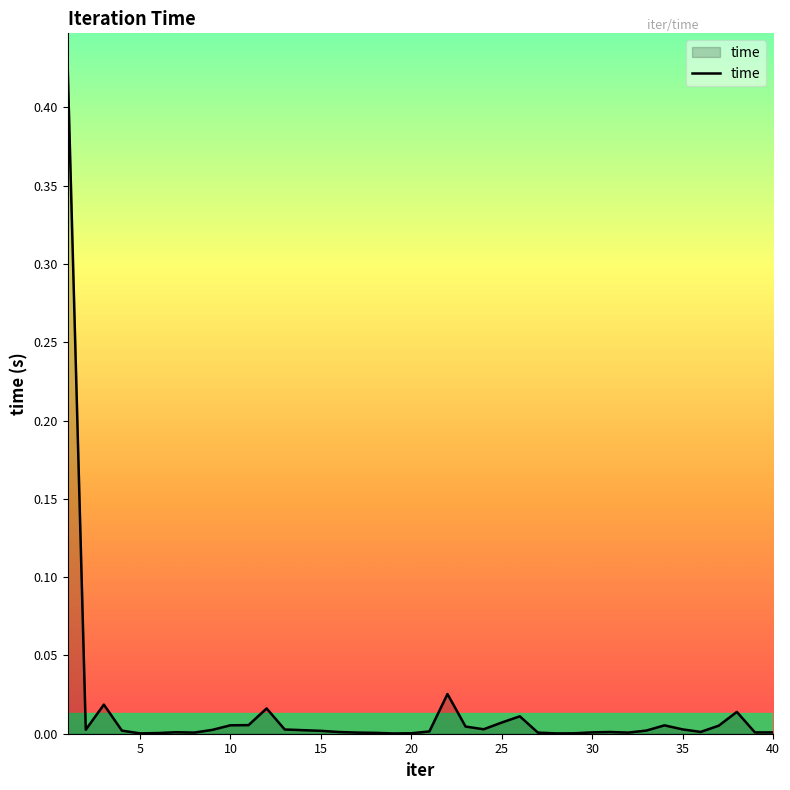

True or false: the data shows 0.0 at 30.

True